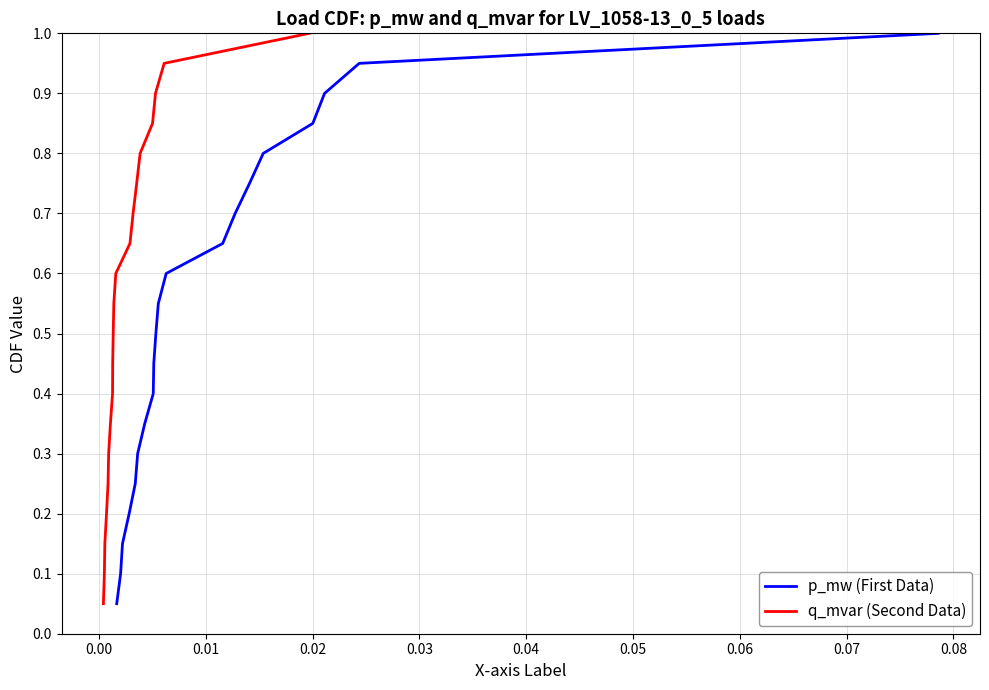

At how many categories does at least one series exceed 0?

20